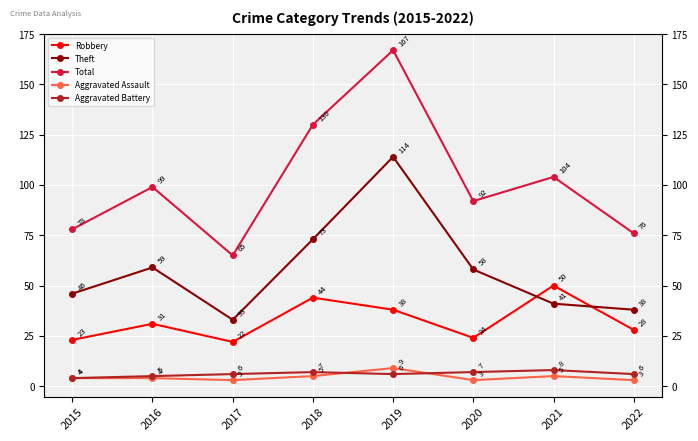

Where is the first local maximum for Aggravated Battery?

2018